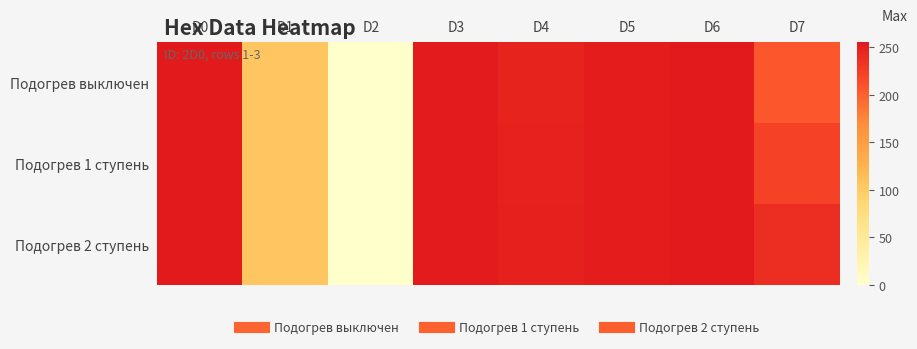

Reading left to right, transcribe all the data shown in this chart.

Подогрев выключен: D0=255	D1=106	D2=0	D3=254	D4=247	D5=252	D6=255	D7=207
Подогрев 1 ступень: D0=255	D1=106	D2=0	D3=254	D4=248	D5=252	D6=255	D7=223
Подогрев 2 ступень: D0=255	D1=106	D2=0	D3=254	D4=249	D5=252	D6=255	D7=239